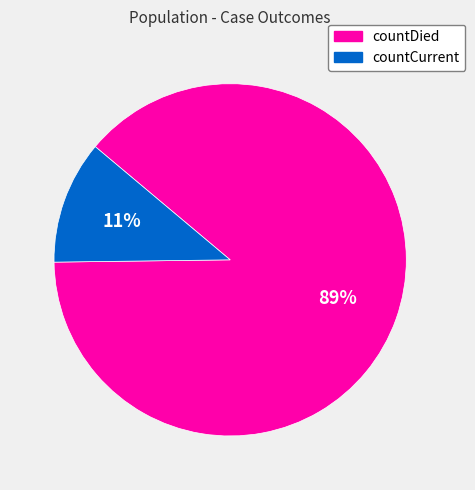

Which slice represents more than half of the pie?

countDied